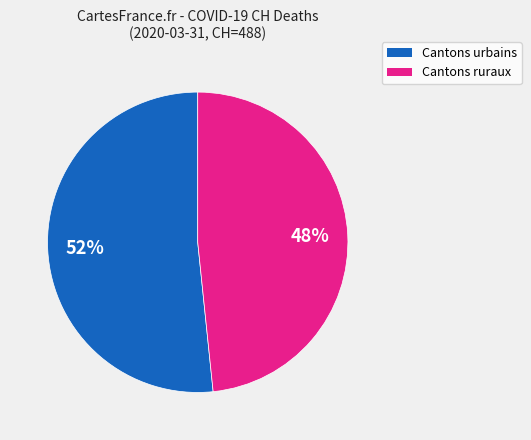

To the nearest percent, what is the average slice percentage?

50%